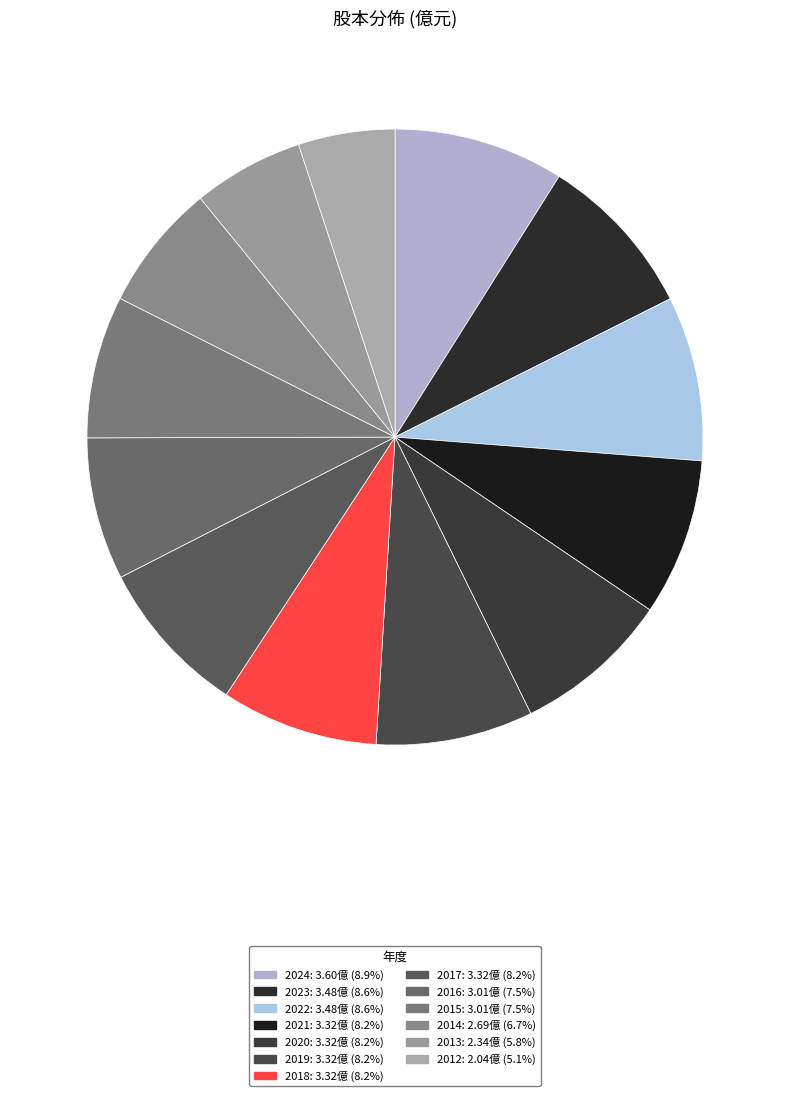

The 2017 slice represents 8% of the pie. True or false?

True